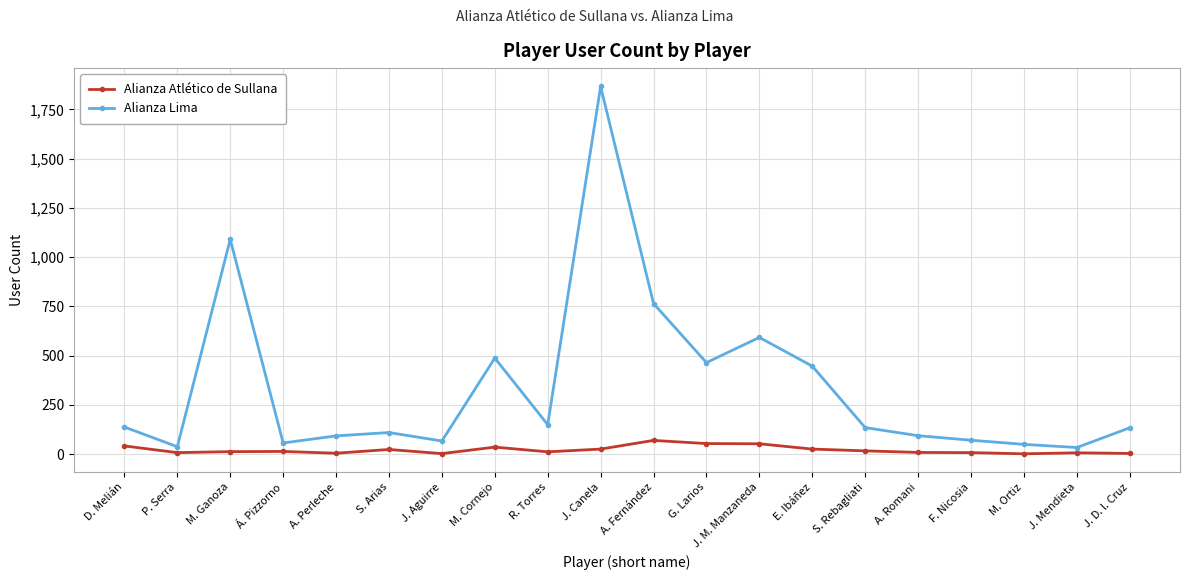

How many lines are shown in the chart?

2